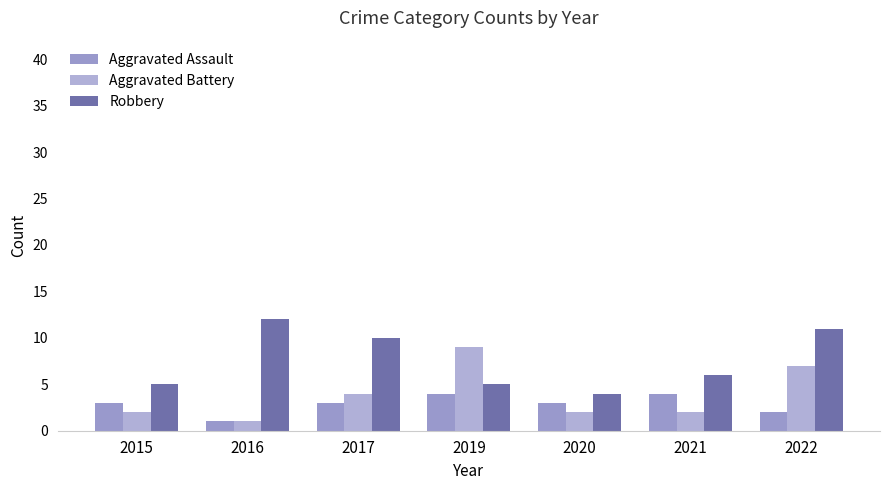

True or false: Aggravated Assault has a value of 2 at 2022.

True